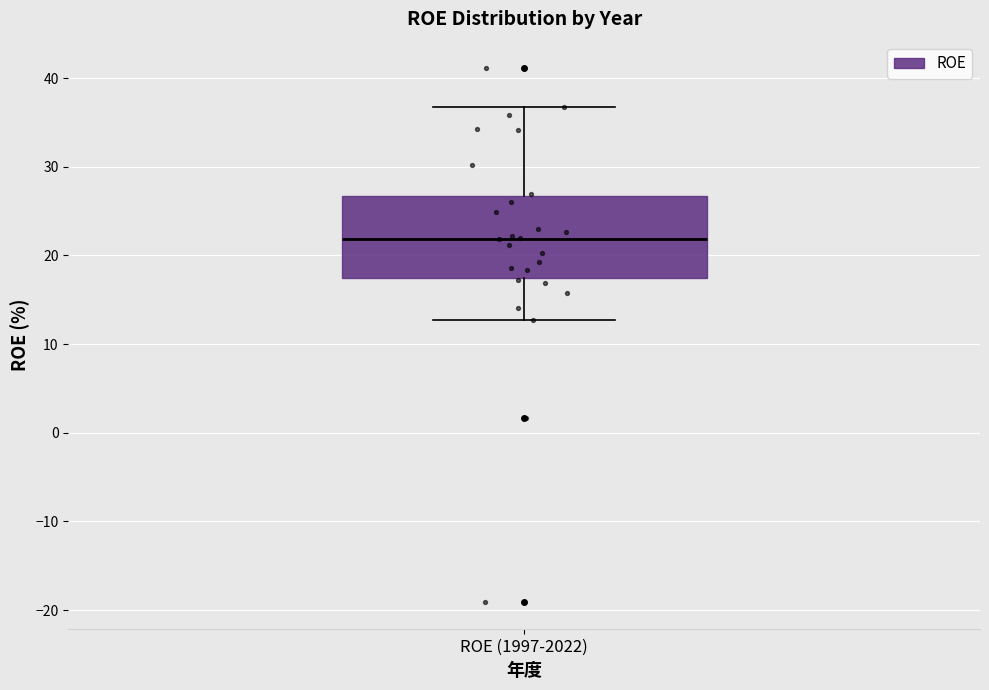

Transcribe this box plot: give where the median line is, the range the box spans, and where the two whiskers end, as read against the y-axis. The values are not printed on the chart, so give them approximately, as read against the axis.

median 22, box 18 to 27, whiskers 13 to 37